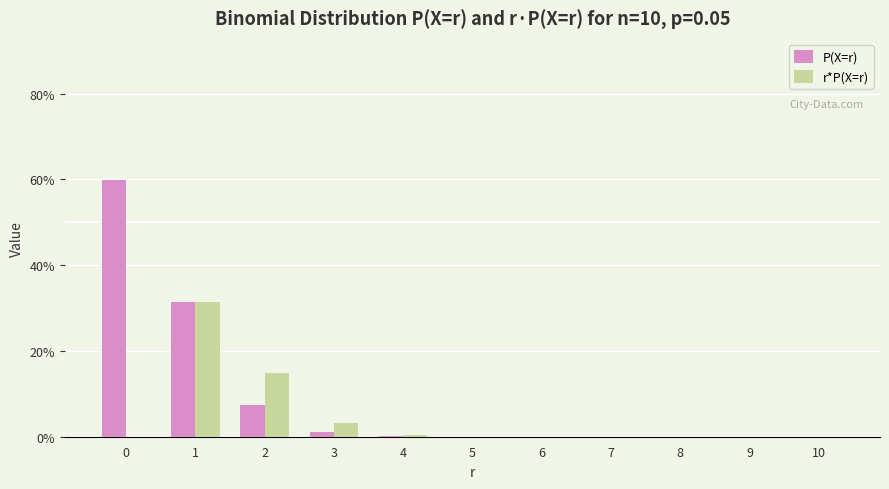

The r*P(X=r) series shows 0.0 at 7. True or false?

True